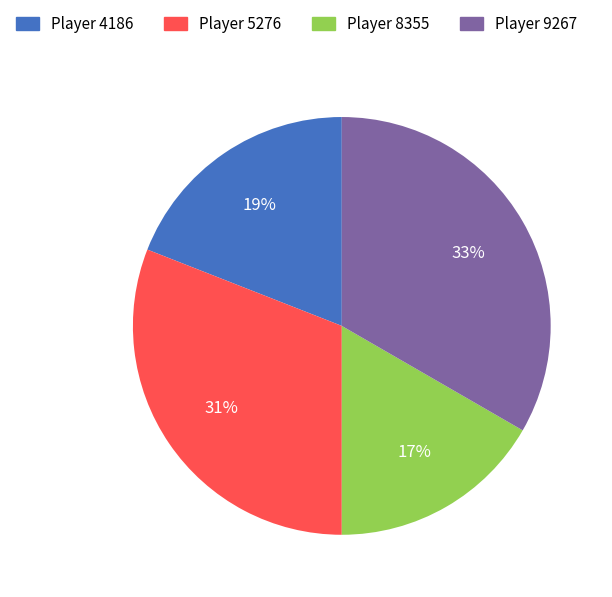

Which category has the biggest portion of the pie?

Player 9267